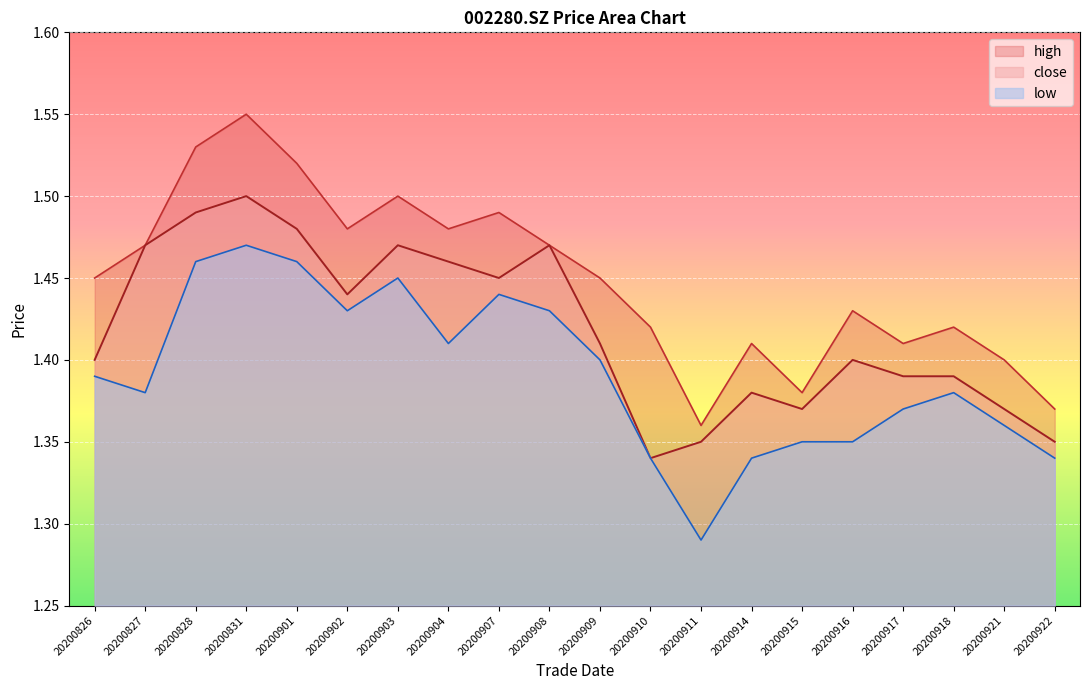

True or false: low and close intersect in this chart.

False